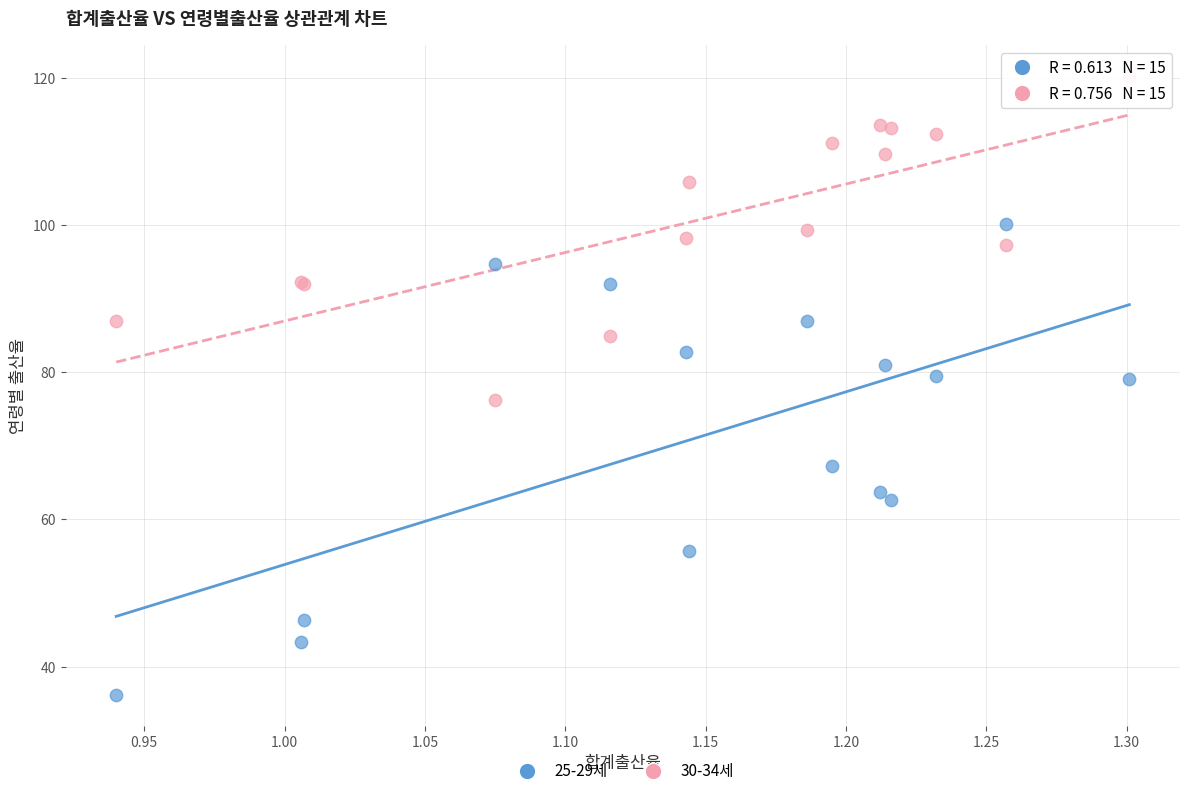

Which series contains the highest Y value?

30-34세